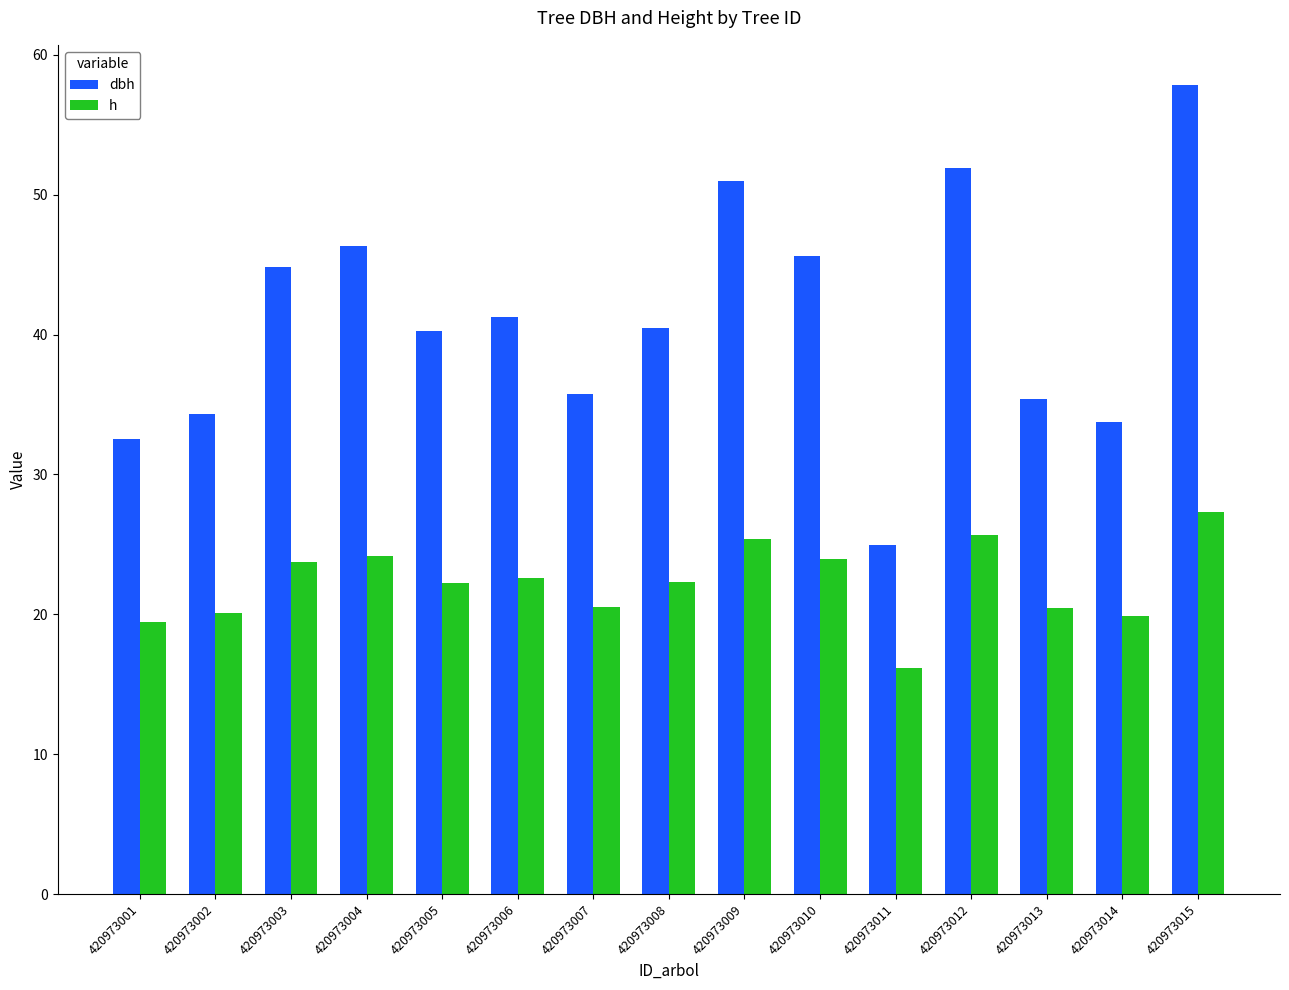

Count the number of categories in the chart.

15